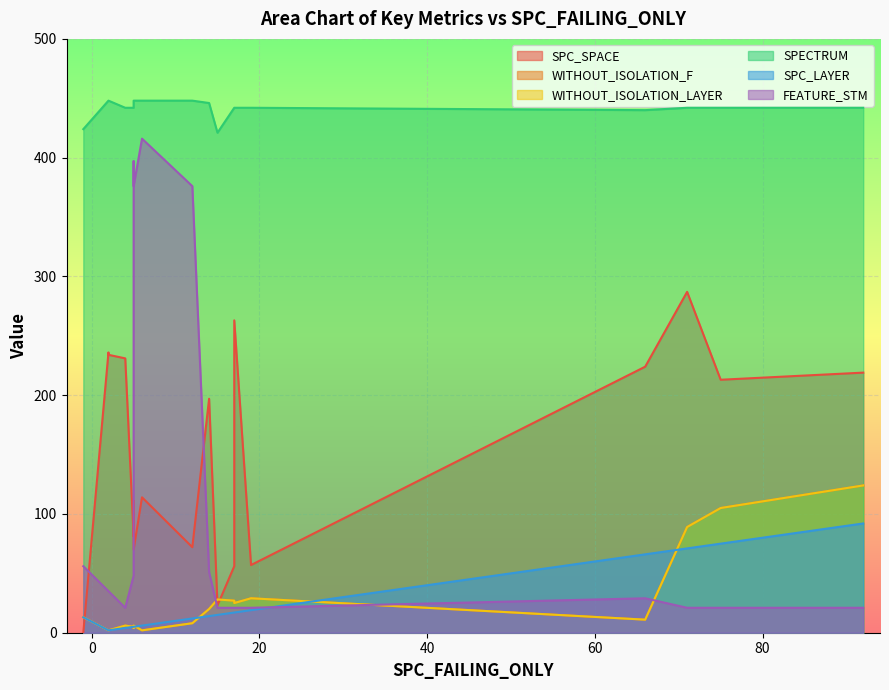

What is the difference between the maximum and minimum values in the WITHOUT_ISOLATION_F series?

122